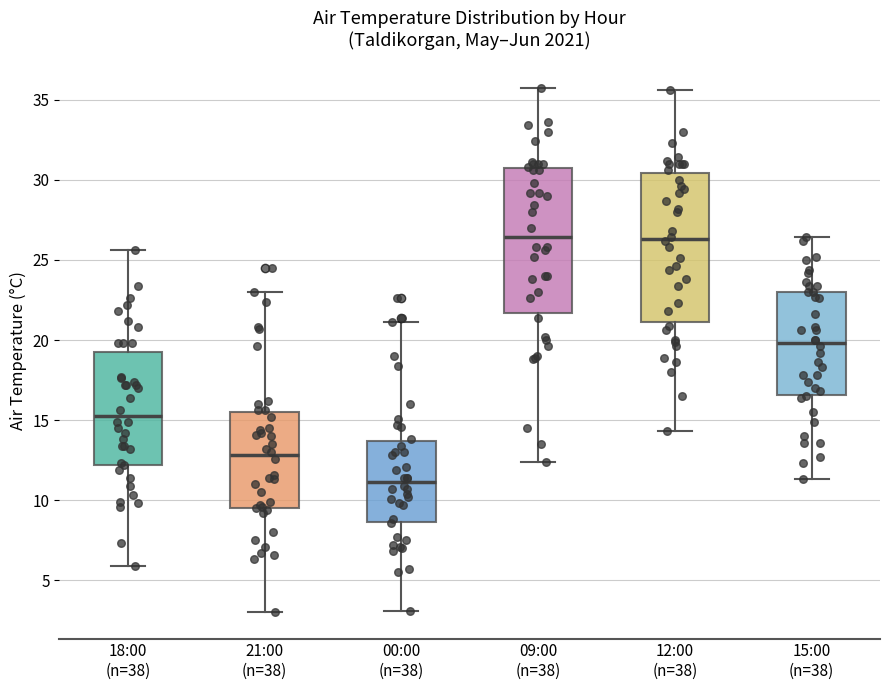

Where does the upper whisker of the box for 15:00 (n=38) end on the y-axis? The values are not printed on the chart, so give them approximately, as read against the axis.

26.5